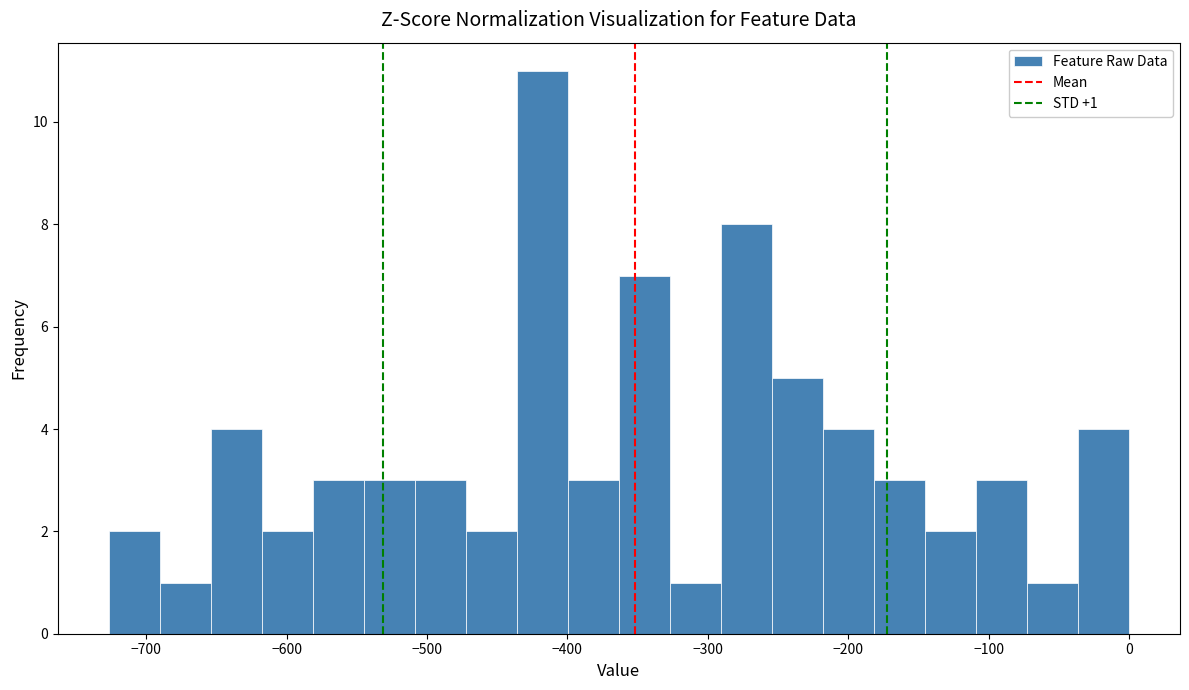

Read against the x-axis, roughly where is the centre of the tallest bar?

-420